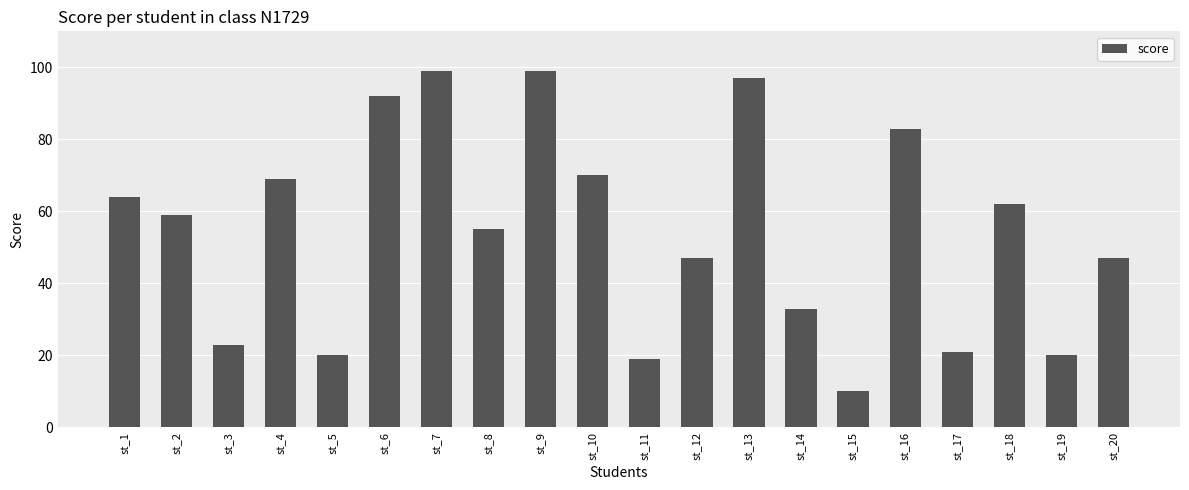

The value at st_4 is 18. True or false?

False